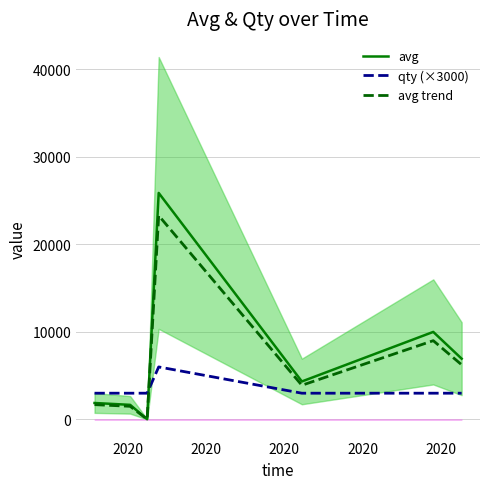

Which series ends up on top after the final intersection of qty (×3000) and avg?

avg